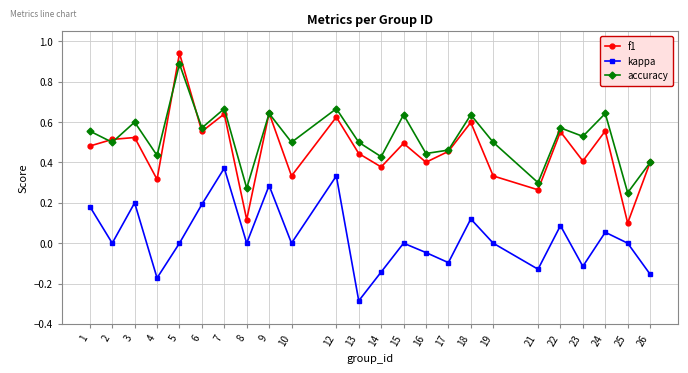

Is it true that kappa equals 0.5 at 7?

False